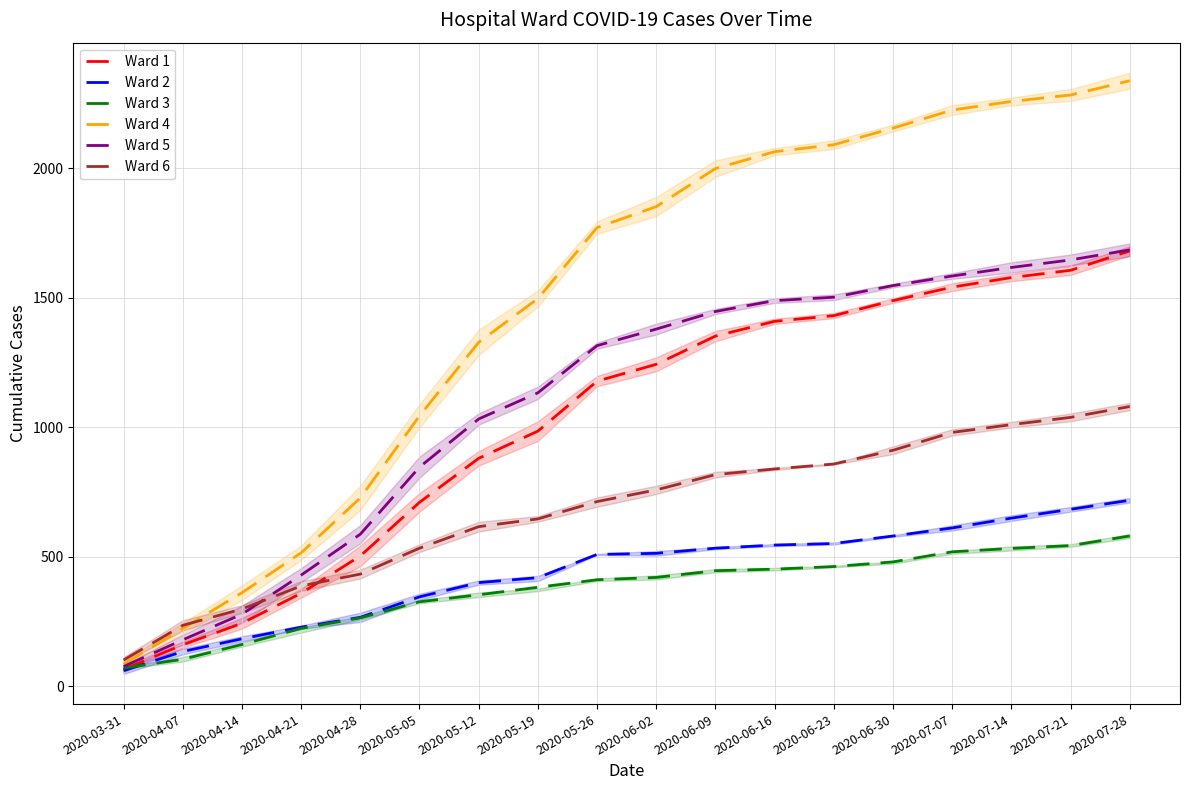

Reading left to right, transcribe all the data shown in this chart.

Ward 1: 2020-03-31=65	2020-04-07=160	2020-04-14=243	2020-04-21=359	2020-04-28=503	2020-05-05=710	2020-05-12=880	2020-05-19=985	2020-05-26=1178	2020-06-02=1243	2020-06-09=1352	2020-06-16=1409	2020-06-23=1431	2020-06-30=1489	2020-07-07=1541	2020-07-14=1578	2020-07-21=1606	2020-07-28=1681
Ward 2: 2020-03-31=60	2020-04-07=134	2020-04-14=183	2020-04-21=228	2020-04-28=266	2020-05-05=345	2020-05-12=400	2020-05-19=419	2020-05-26=509	2020-06-02=513	2020-06-09=533	2020-06-16=545	2020-06-23=551	2020-06-30=580	2020-07-07=611	2020-07-14=649	2020-07-21=683	2020-07-28=718
Ward 3: 2020-03-31=70	2020-04-07=104	2020-04-14=161	2020-04-21=223	2020-04-28=264	2020-05-05=326	2020-05-12=353	2020-05-19=382	2020-05-26=411	2020-06-02=420	2020-06-09=446	2020-06-16=452	2020-06-23=462	2020-06-30=480	2020-07-07=519	2020-07-14=532	2020-07-21=543	2020-07-28=580
Ward 4: 2020-03-31=85	2020-04-07=223	2020-04-14=361	2020-04-21=515	2020-04-28=727	2020-05-05=1044	2020-05-12=1328	2020-05-19=1497	2020-05-26=1771	2020-06-02=1852	2020-06-09=1999	2020-06-16=2064	2020-06-23=2091	2020-06-30=2155	2020-07-07=2225	2020-07-14=2258	2020-07-21=2283	2020-07-28=2338
Ward 5: 2020-03-31=76	2020-04-07=179	2020-04-14=278	2020-04-21=429	2020-04-28=587	2020-05-05=846	2020-05-12=1032	2020-05-19=1133	2020-05-26=1315	2020-06-02=1379	2020-06-09=1447	2020-06-16=1489	2020-06-23=1502	2020-06-30=1547	2020-07-07=1584	2020-07-14=1617	2020-07-21=1646	2020-07-28=1685
Ward 6: 2020-03-31=101	2020-04-07=235	2020-04-14=298	2020-04-21=387	2020-04-28=433	2020-05-05=533	2020-05-12=616	2020-05-19=646	2020-05-26=713	2020-06-02=758	2020-06-09=817	2020-06-16=839	2020-06-23=858	2020-06-30=911	2020-07-07=980	2020-07-14=1010	2020-07-21=1038	2020-07-28=1080